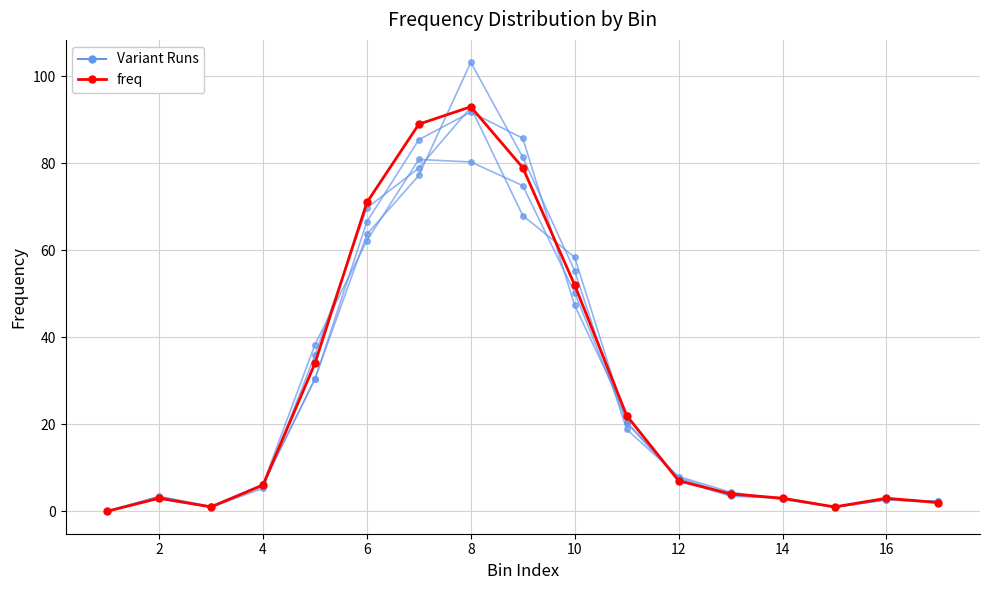

How many categories are shown in the chart?

17